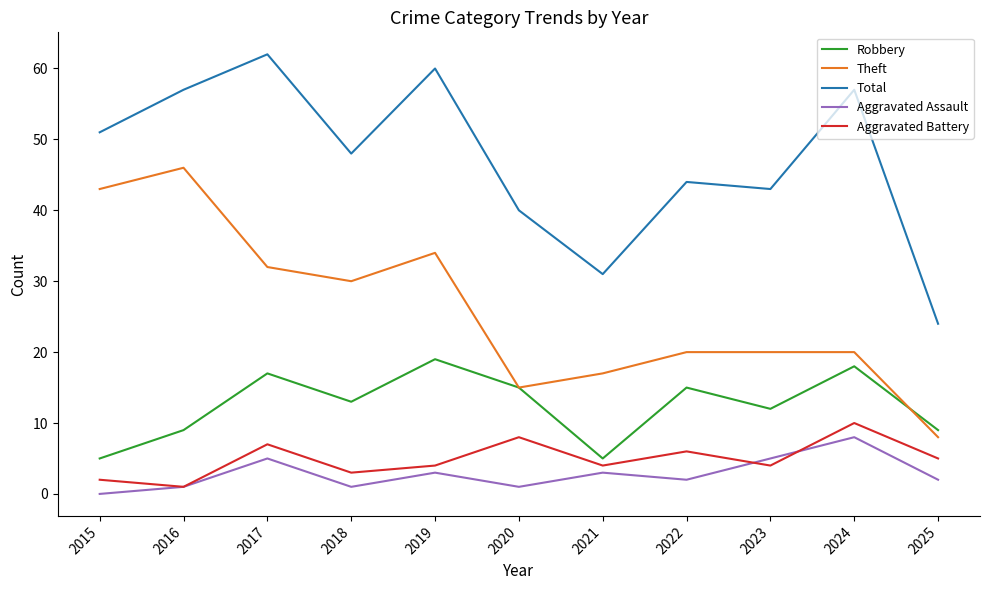

What is the difference between the highest and lowest values at 2020?

39